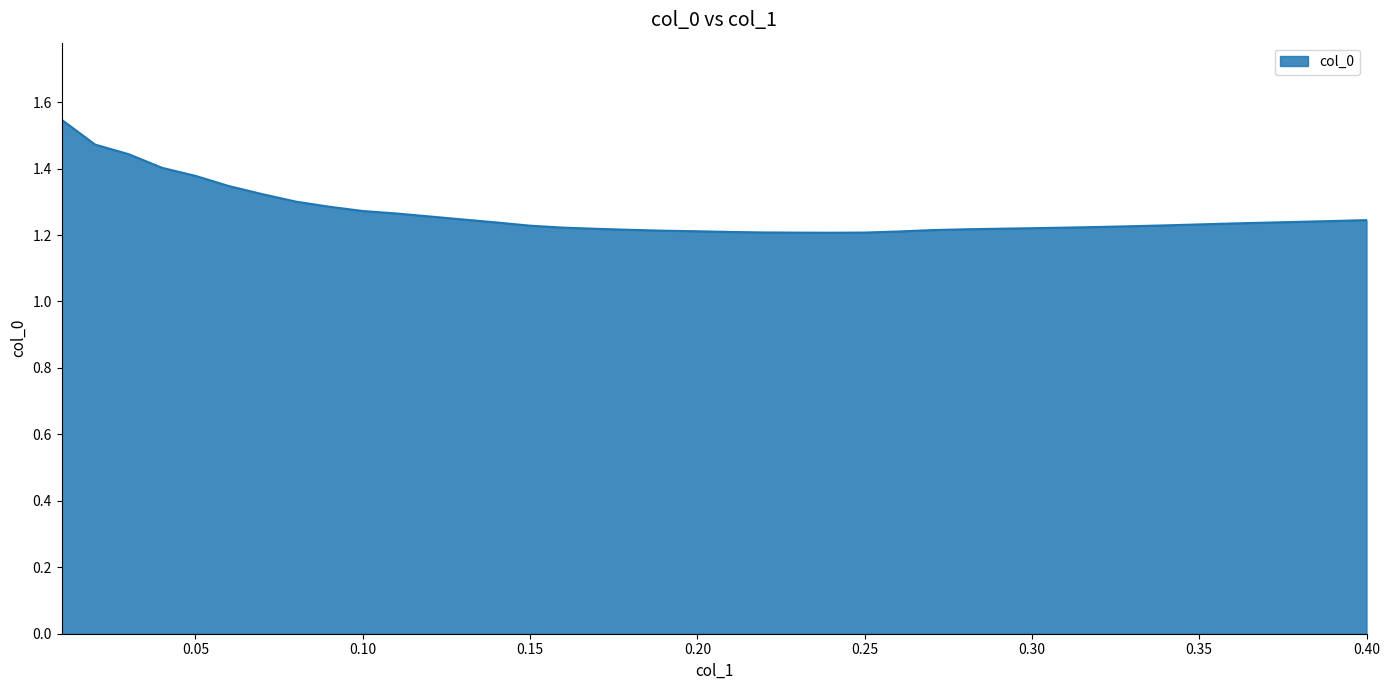

What is the difference between the maximum and minimum values?

0.3